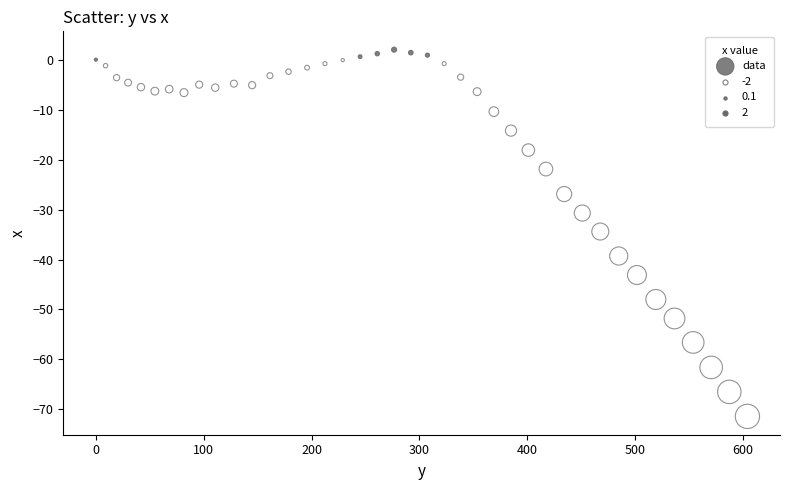

What is the range of Y values (max minus min)?

73.4